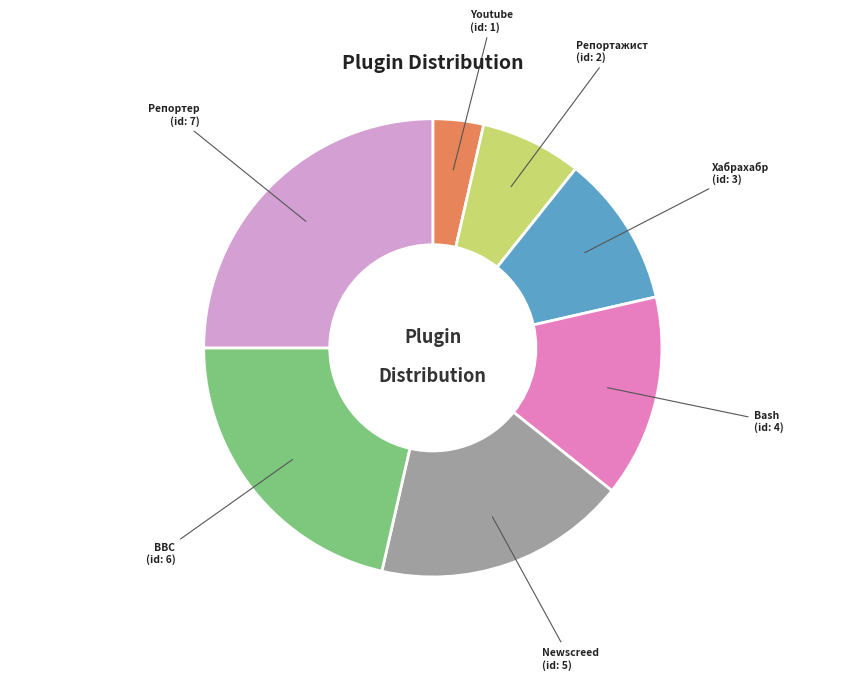

Rank the categories by value from lowest to highest.

Youtube, Репортажист, Хабрахабр, Bash, Newscreed, BBC, Репортер